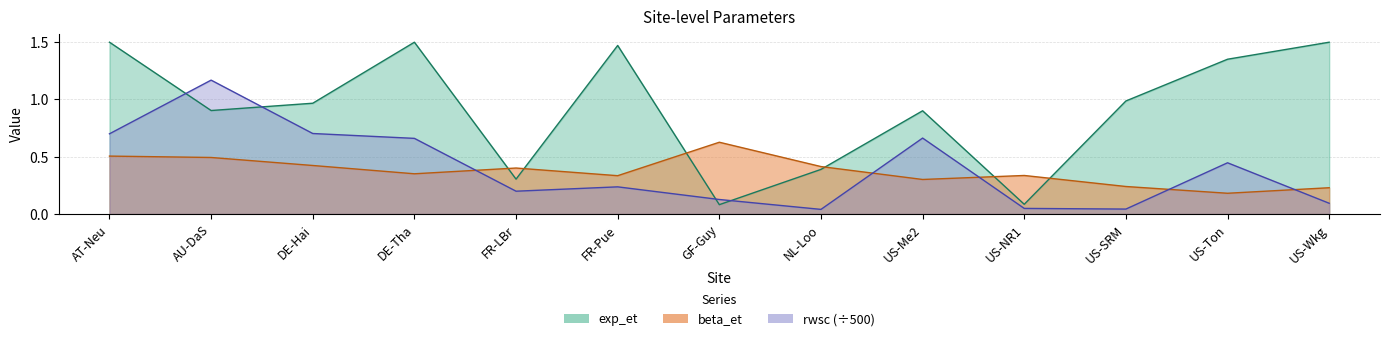

What are all the series names shown in the legend?

exp_et, beta_et, rwsc